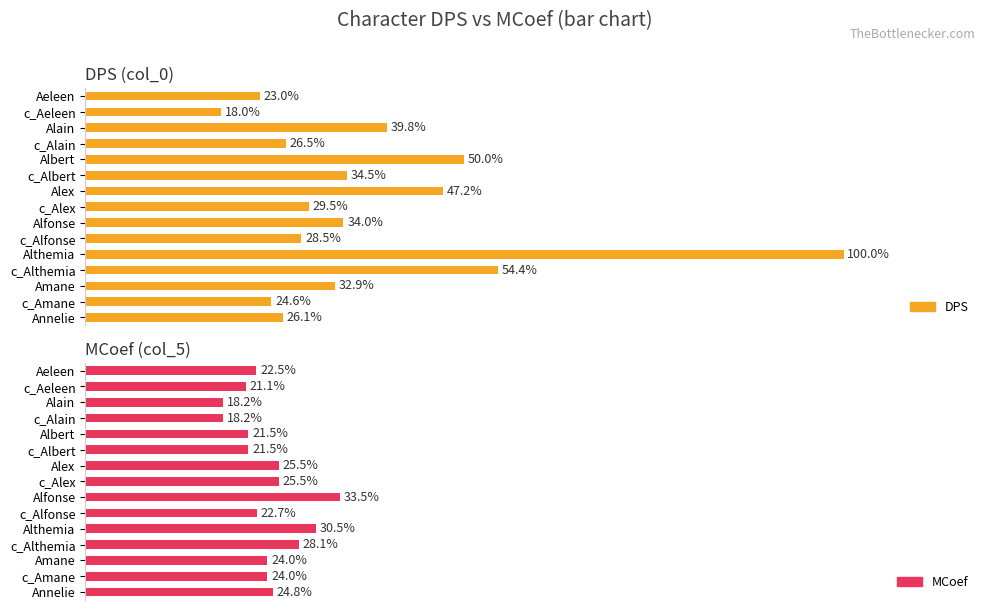

List the labels in order of DPS value, largest first.

Althemia, c_Althemia, Albert, Alex, Alain, c_Albert, Alfonse, Amane, c_Alex, c_Alfonse, c_Alain, Annelie, c_Amane, Aeleen, c_Aeleen